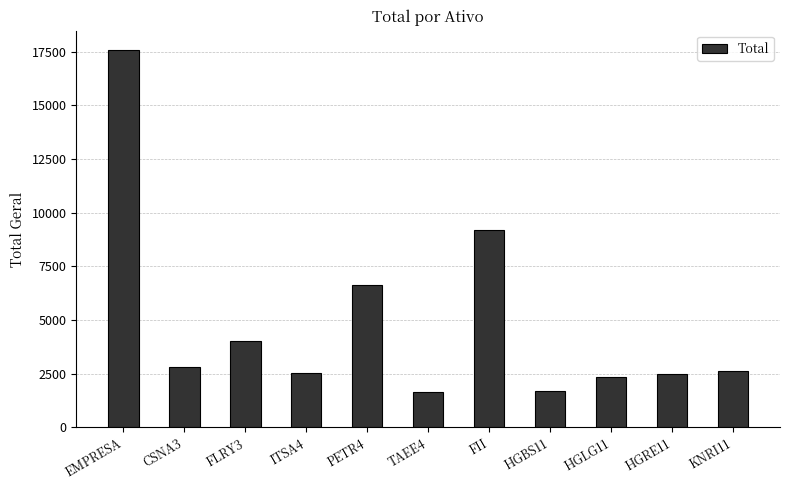

What is the label of the 10th bar from the right?

CSNA3